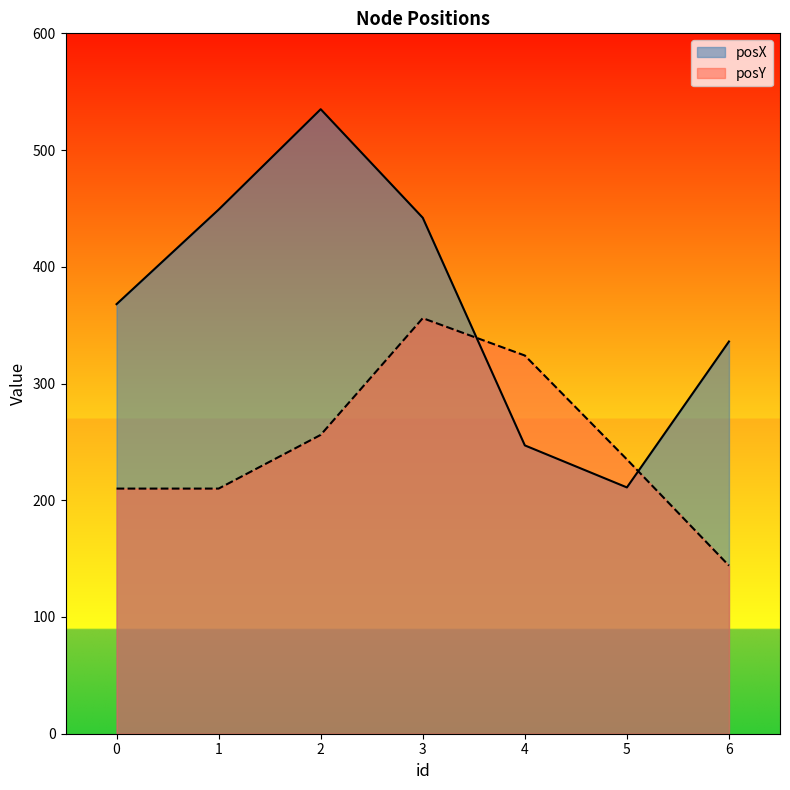

What is the minimum value shown in the chart?

144